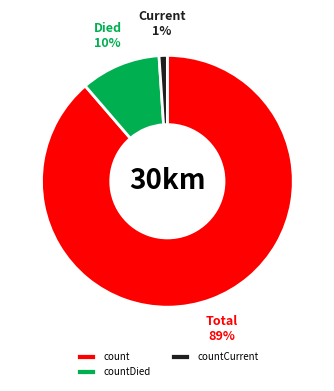

To the nearest percent, what is the combined percentage of count and countCurrent?

90%